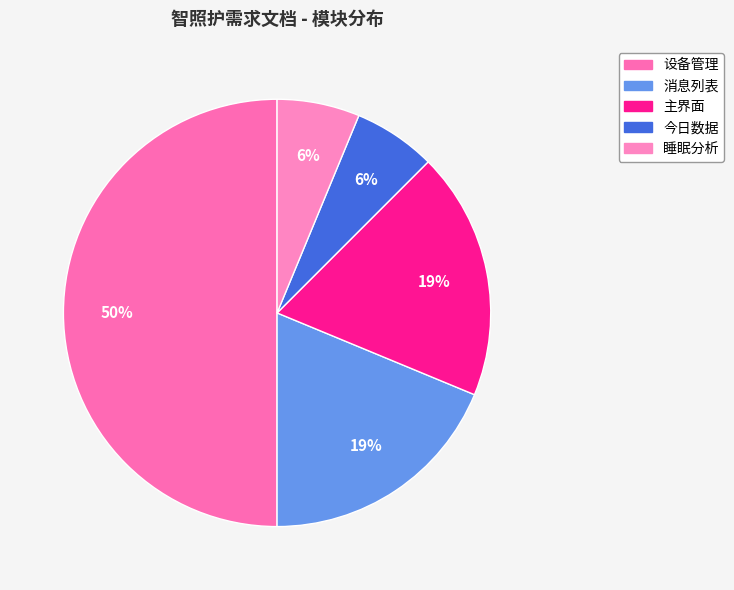

True or false: 睡眠分析 accounts for 6% of the total.

True